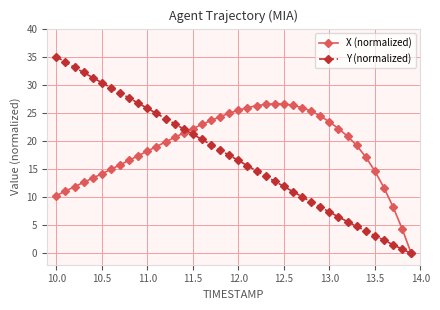

Which series has the largest total across all categories?

X (normalized)